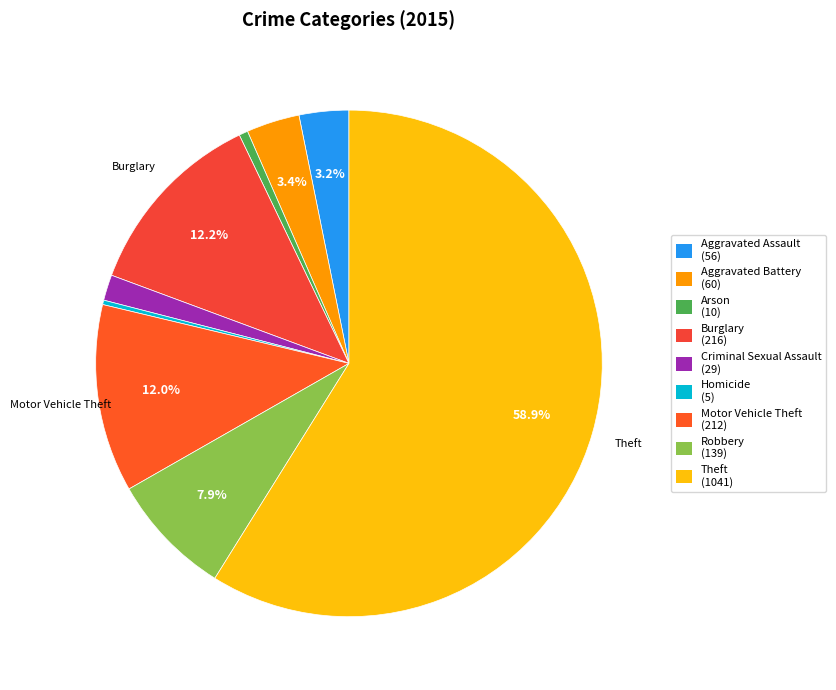

What percentage do Burglary and Homicide together represent?

12.5%